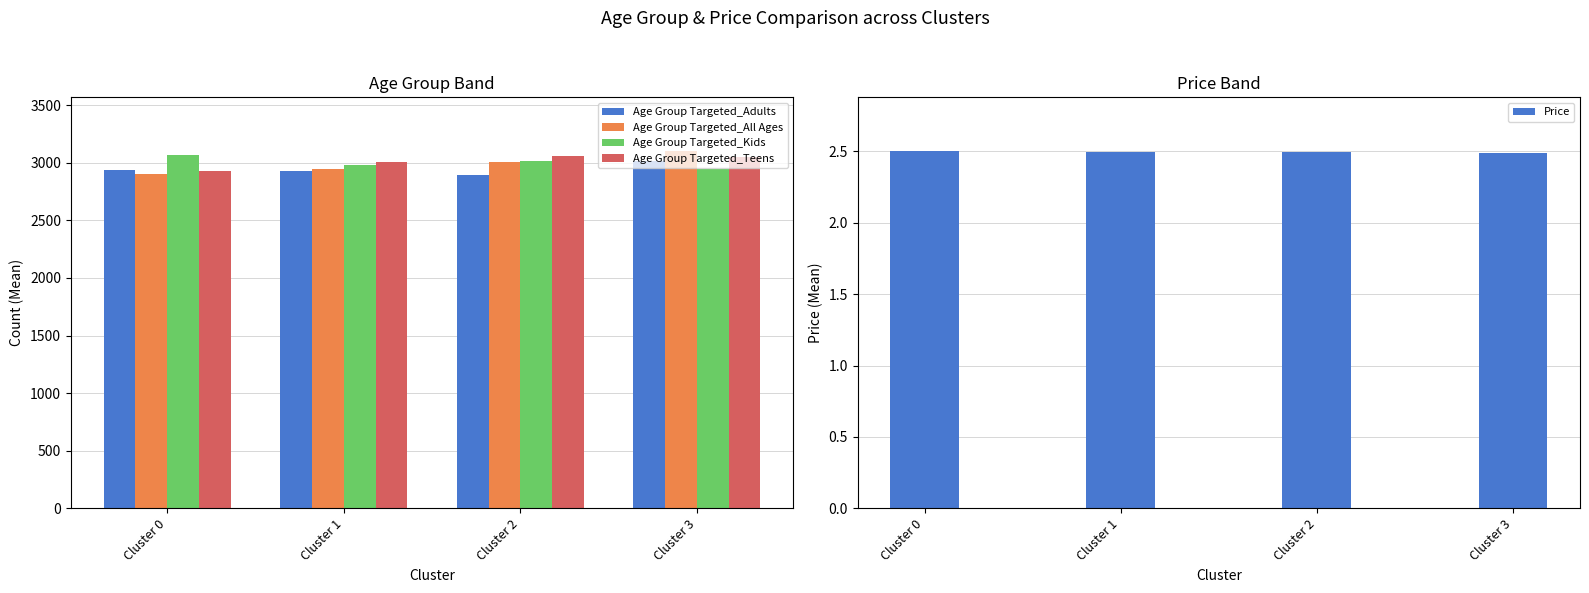

List the series in order of their peak value, highest first.

Age Group Targeted_All Ages, Age Group Targeted_Kids, Age Group Targeted_Teens, Age Group Targeted_Adults, Price